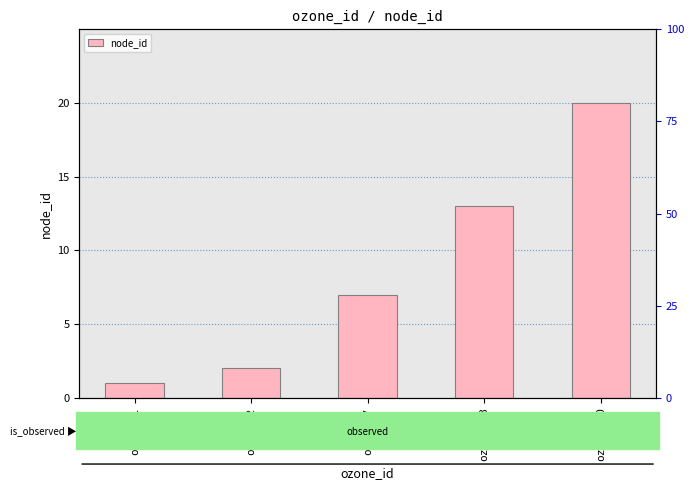

Rank the categories by value from lowest to highest.

ozone_1, ozone_2, ozone_7, ozone_13, ozone_20